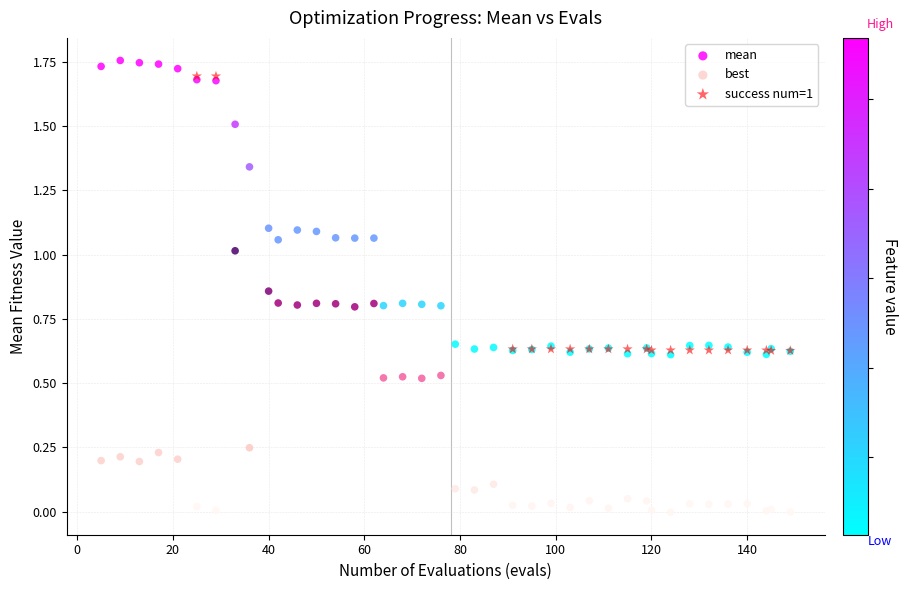

Which series has the largest Y range (max minus min)?

mean